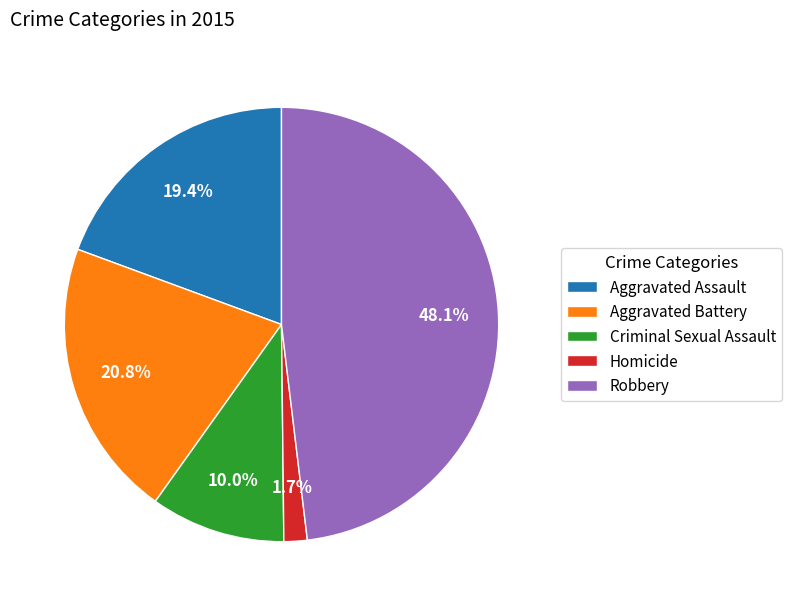

Does Aggravated Assault represent more than half of the total?

No